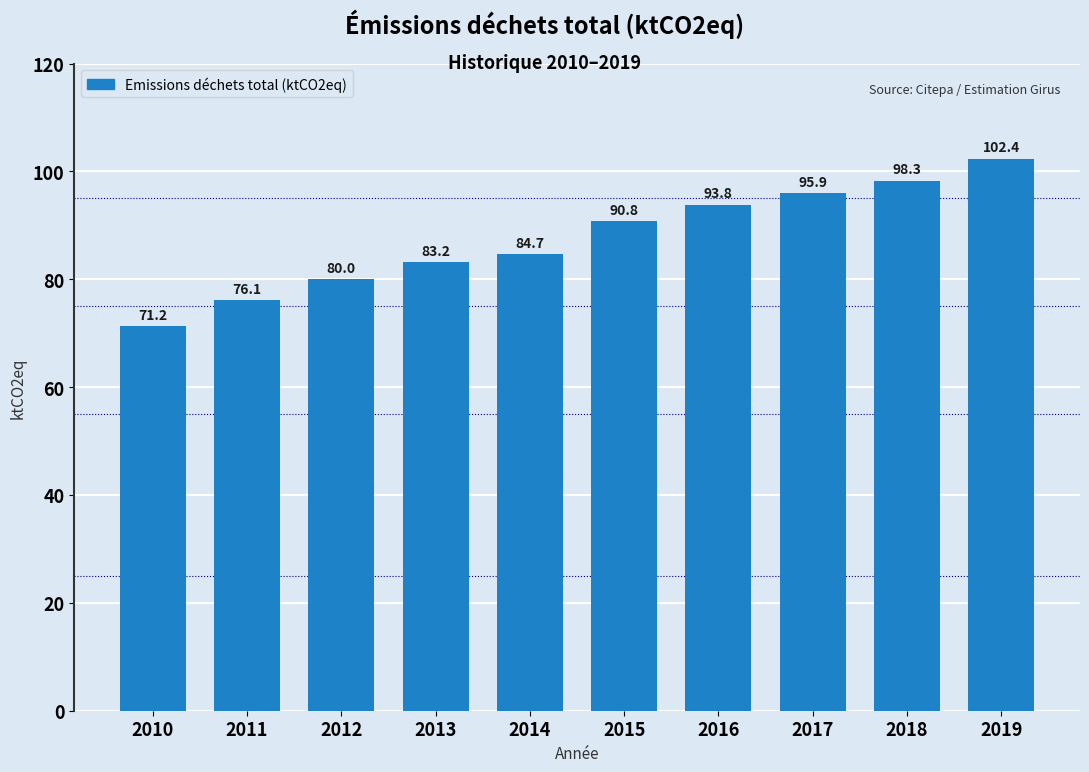

Does the chart contain stacked bars?

No